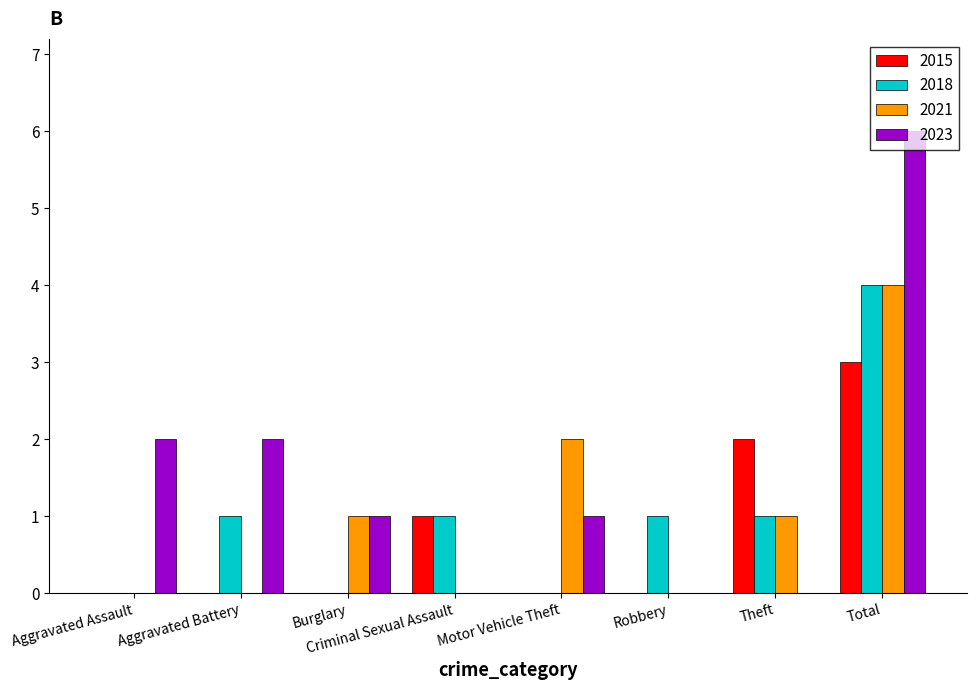

Is it true that 2018 equals 4 at Total?

True